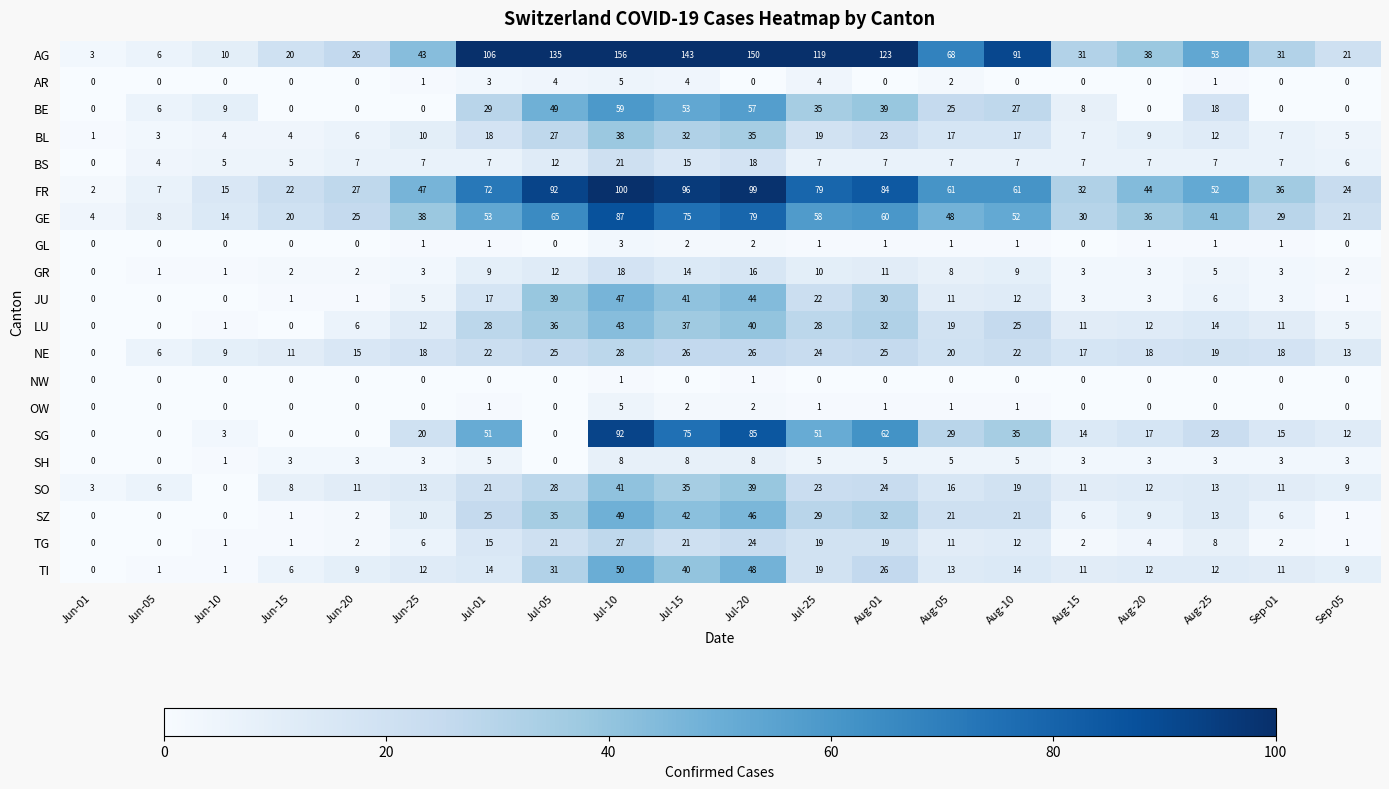

What is the average value of the SO series?

17